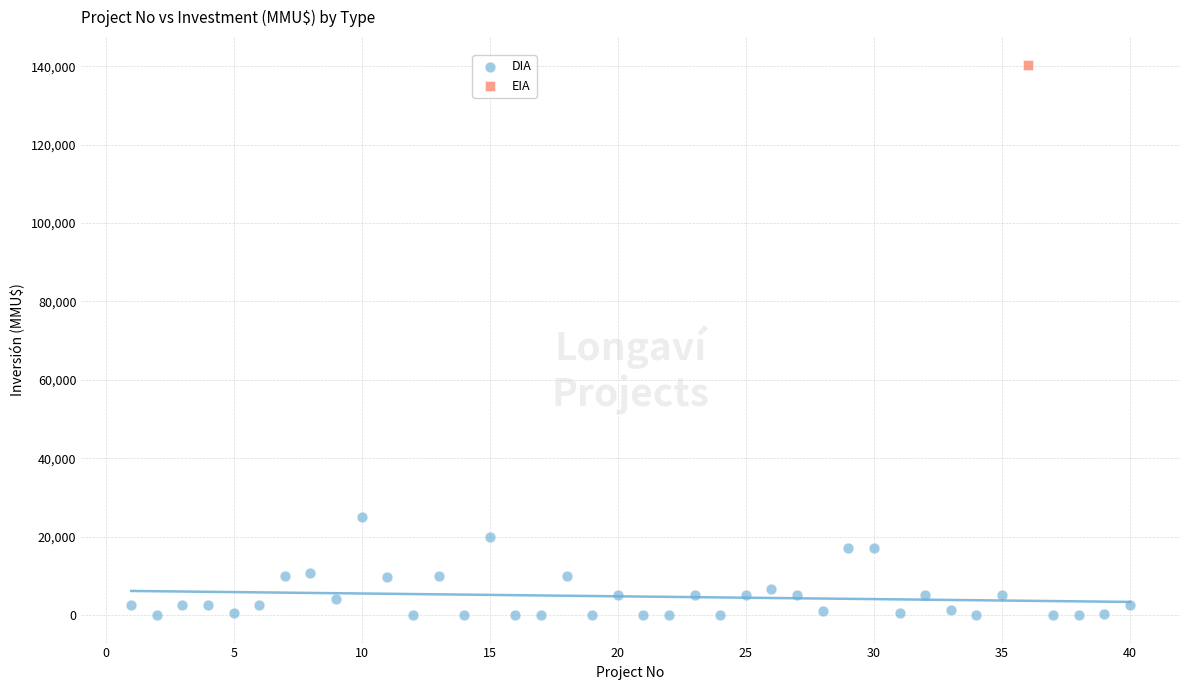

What are all the series names shown in the legend?

DIA, EIA